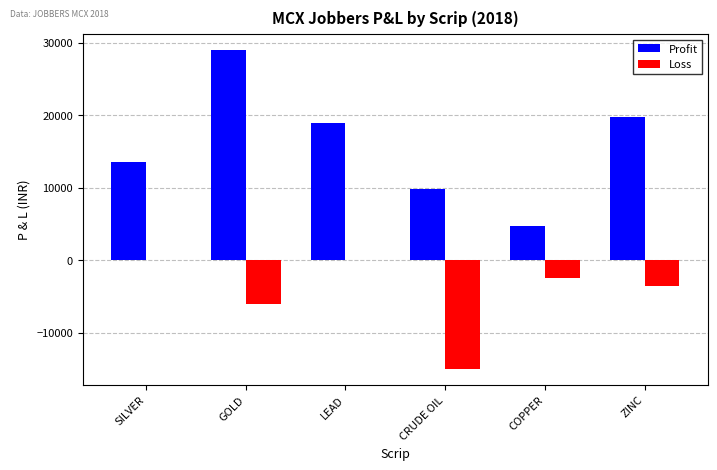

Is it true that Loss equals -2500 at COPPER?

True